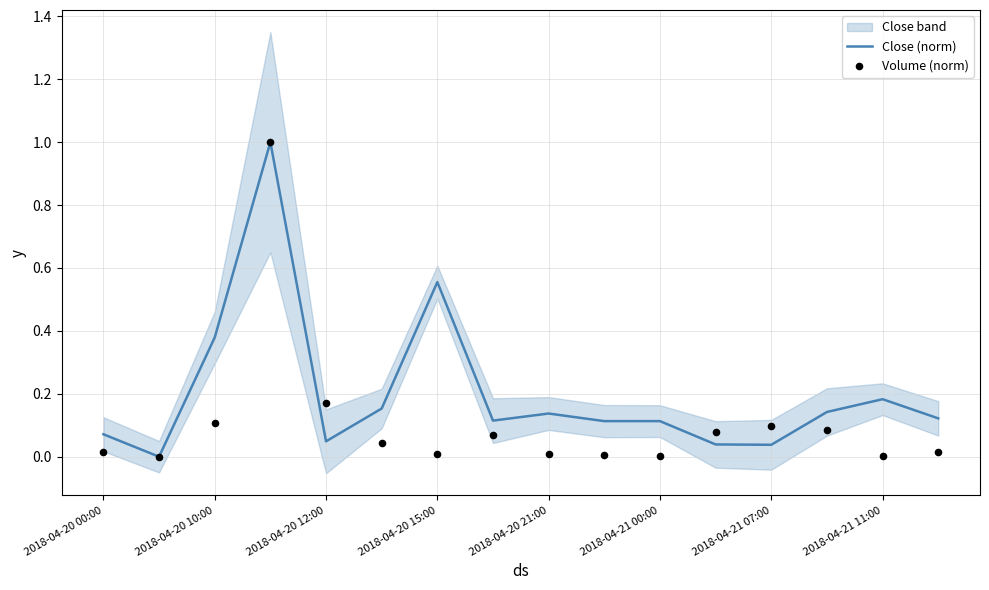

The Close (norm) series shows 0.8 at 2018-04-20 15:00. True or false?

False